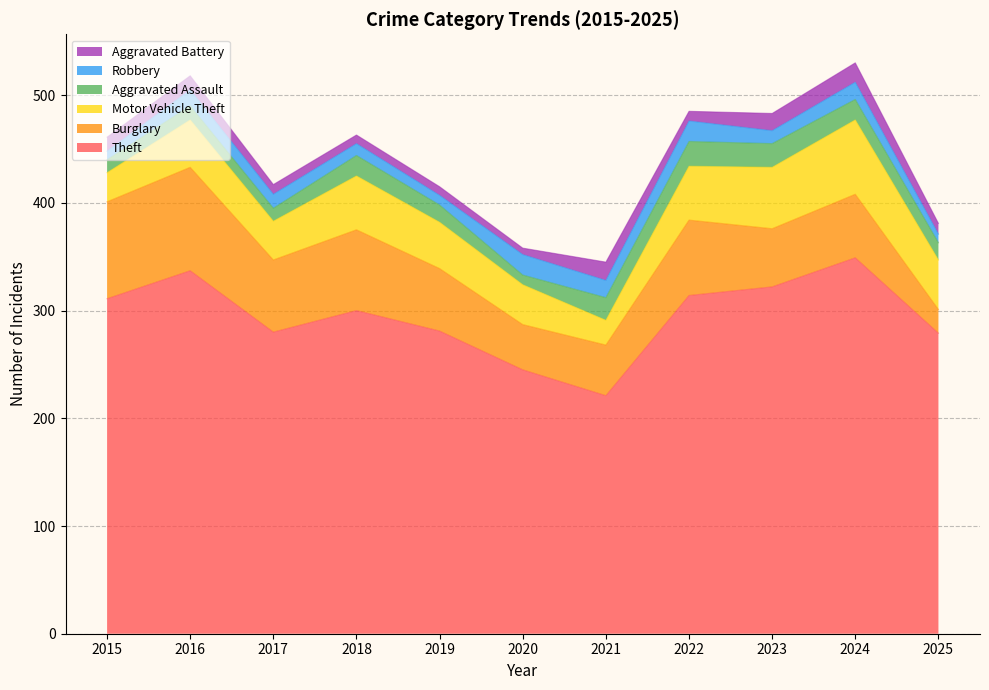

What are all the series names shown in the legend?

Aggravated Battery, Robbery, Aggravated Assault, Motor Vehicle Theft, Burglary, Theft